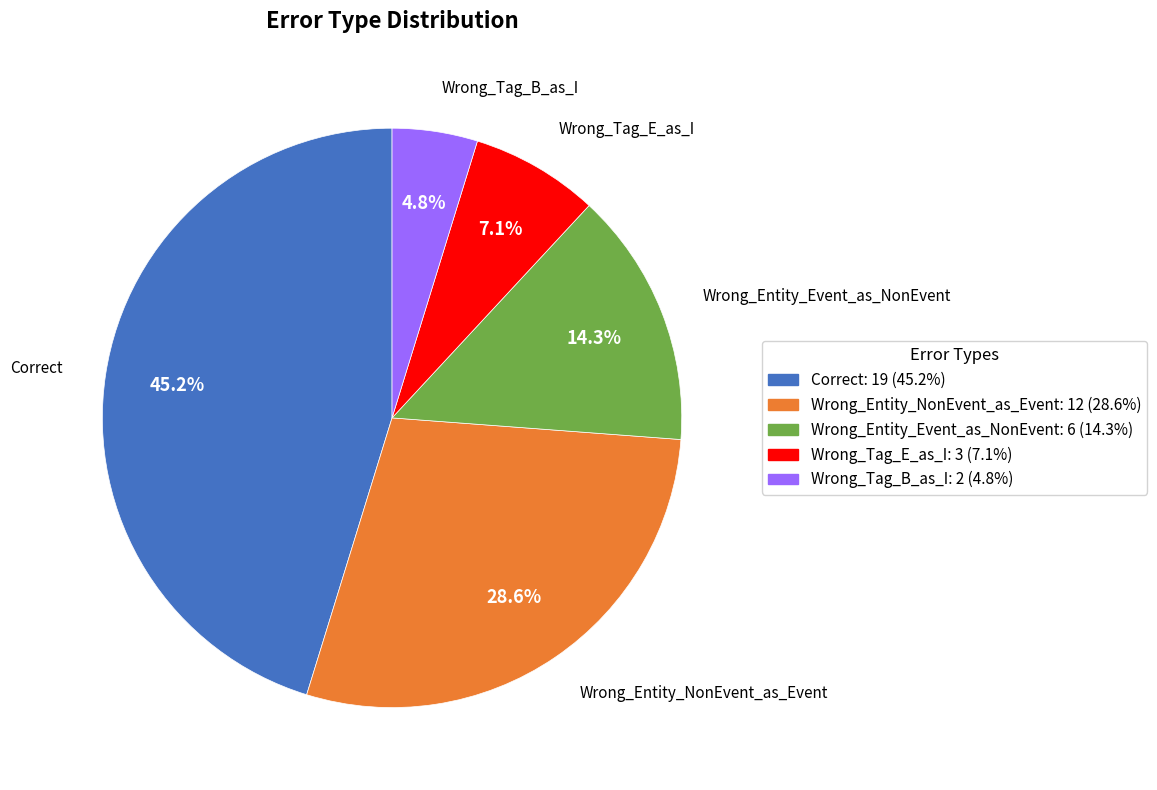

To the nearest percent, what is the difference between the largest and smallest slice percentages?

40%